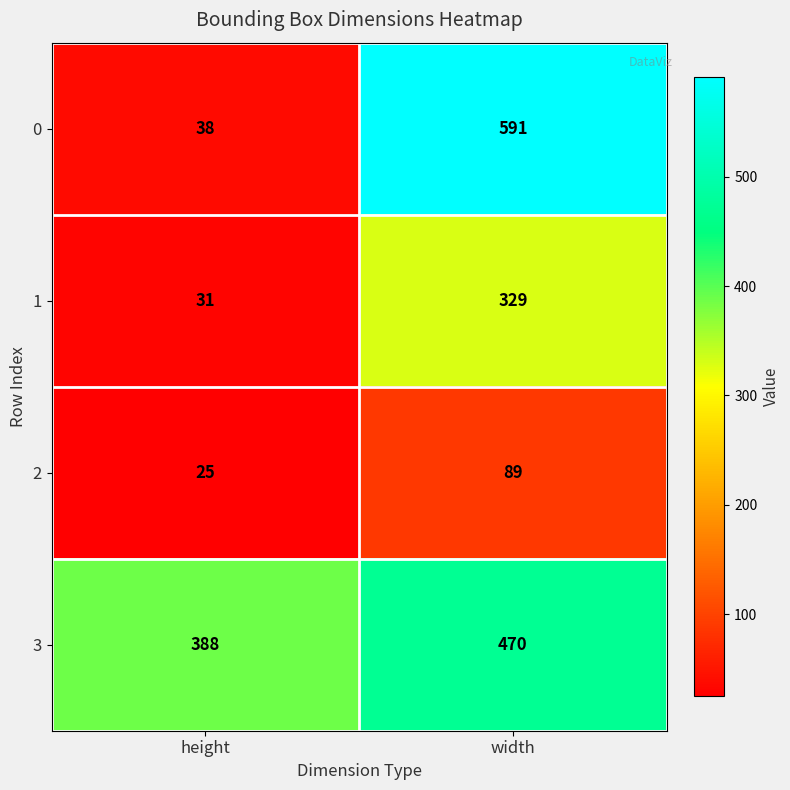

At which category does the chart reach its minimum across all series?

height